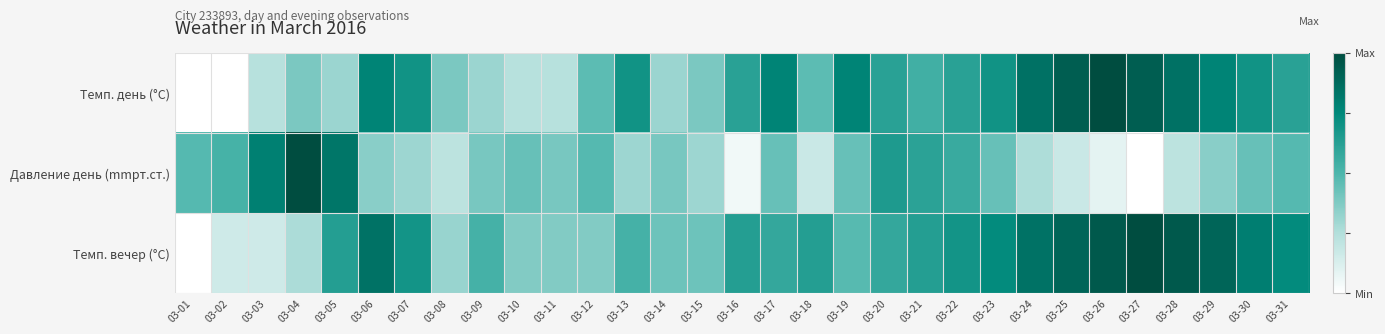

What is the spread (max minus min) of values at 03-08?

0.2